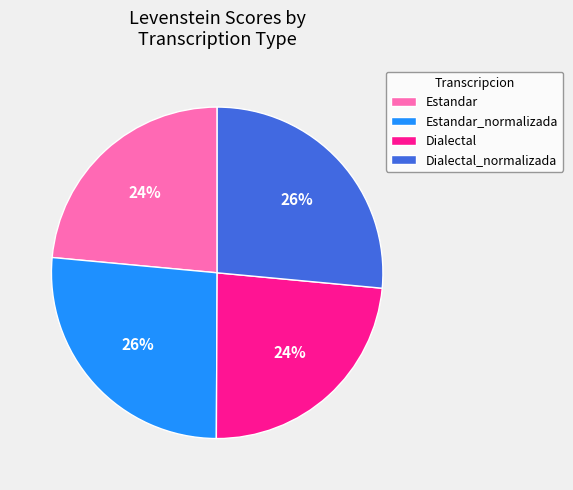

To the nearest percent, what portion does Dialectal_normalizada represent?

26%